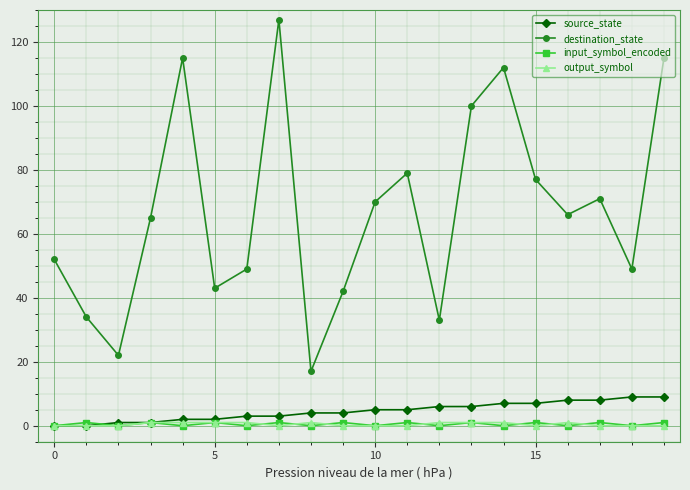

Which series has the widest spread of values?

destination_state